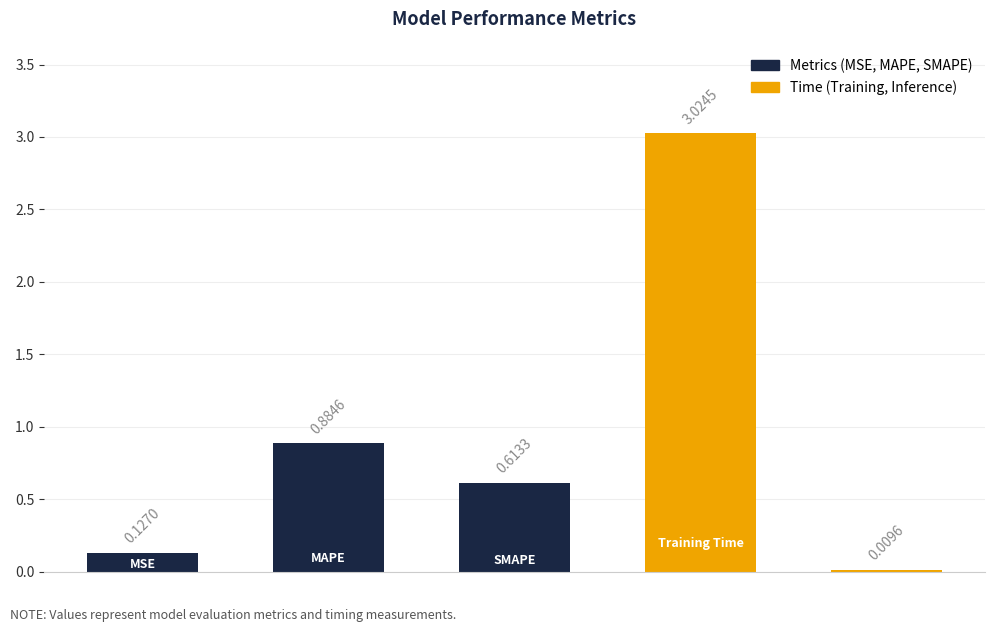

How many series are shown in this chart?

1